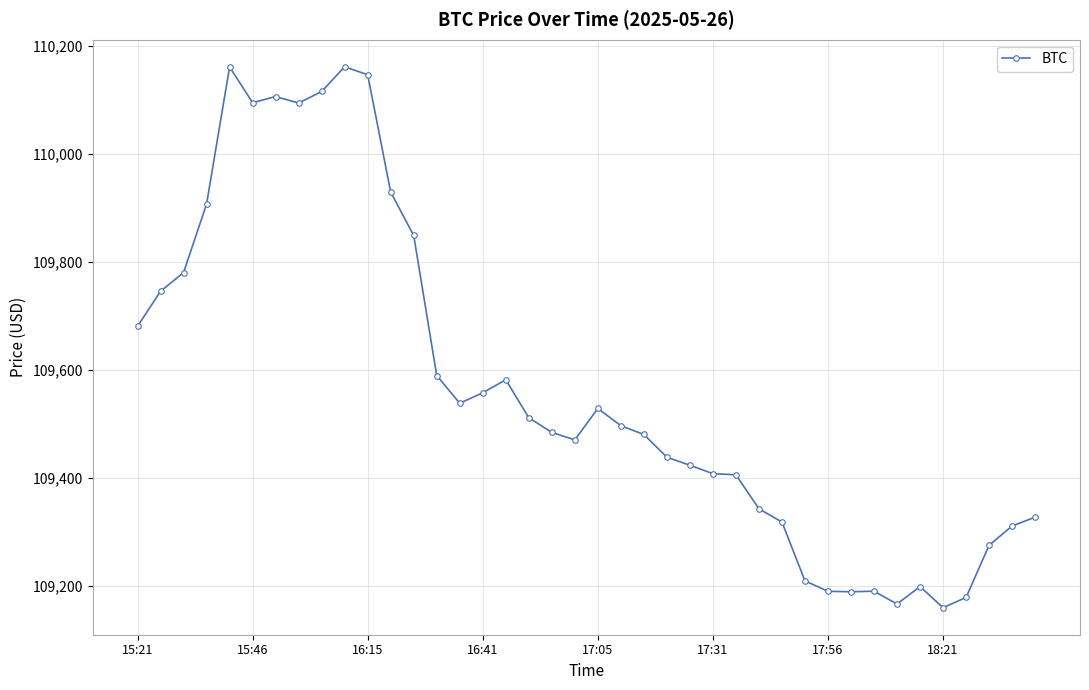

What is the value of the 9th point from the left?

110115.9